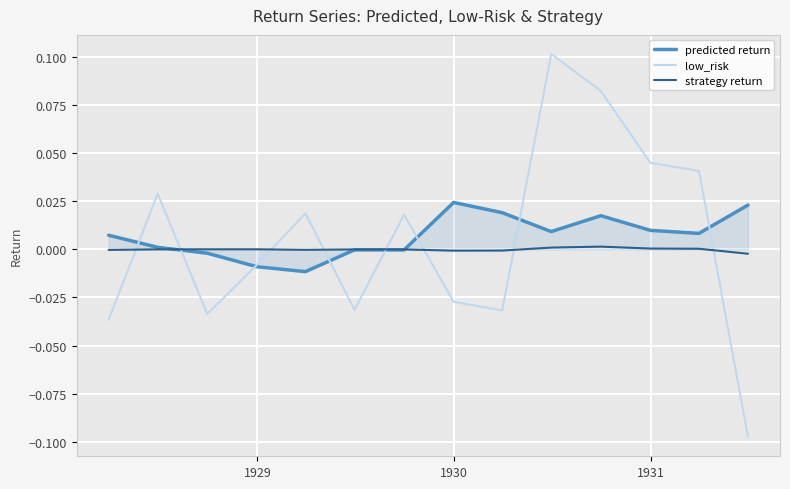

List the series in order of their peak value, lowest first.

strategy return, predicted return, low_risk